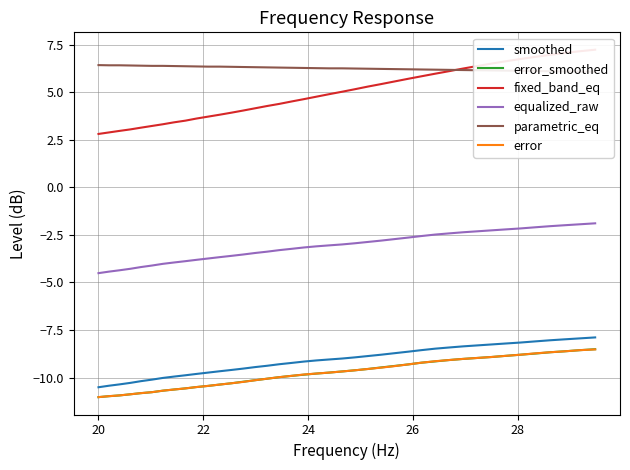

Reading right to left, extract all data points from this chart.

smoothed: -7.9	-7.9	-8.0	-8.0	-8.1	-8.2	-8.2	-8.3	-8.3	-8.4	-8.4	-8.5	-8.6	-8.6	-8.7	-8.8	-8.9	-8.9	-9.0	-9.1	-9.1	-9.2	-9.2	-9.3	-9.4	-9.4	-9.5	-9.6	-9.7	-9.7	-9.8	-9.9	-9.9	-10.0	-10.1	-10.2	-10.3	-10.4	-10.4	-10.5
error_smoothed: -8.5	-8.6	-8.6	-8.7	-8.7	-8.8	-8.9	-8.9	-9.0	-9.0	-9.1	-9.2	-9.2	-9.3	-9.4	-9.5	-9.6	-9.6	-9.7	-9.7	-9.8	-9.8	-9.9	-10.0	-10.1	-10.1	-10.2	-10.3	-10.4	-10.4	-10.5	-10.6	-10.6	-10.7	-10.8	-10.8	-10.9	-10.9	-11.0	-11.0
fixed_band_eq: 7.2	7.2	7.1	7.0	6.9	6.8	6.6	6.5	6.4	6.2	6.1	6.0	5.8	5.7	5.6	5.4	5.3	5.2	5.0	4.9	4.8	4.6	4.5	4.4	4.3	4.2	4.0	3.9	3.8	3.7	3.6	3.5	3.4	3.3	3.2	3.1	3.0	3.0	2.9	2.8
equalized_raw: -1.9	-1.9	-2.0	-2.0	-2.1	-2.2	-2.2	-2.3	-2.3	-2.4	-2.4	-2.5	-2.6	-2.6	-2.7	-2.8	-2.9	-2.9	-3.0	-3.0	-3.1	-3.2	-3.2	-3.3	-3.4	-3.5	-3.5	-3.6	-3.7	-3.7	-3.8	-3.9	-4.0	-4.0	-4.1	-4.2	-4.3	-4.4	-4.4	-4.5
parametric_eq: 6.1	6.1	6.1	6.1	6.1	6.1	6.1	6.2	6.2	6.2	6.2	6.2	6.2	6.2	6.2	6.2	6.2	6.2	6.3	6.3	6.3	6.3	6.3	6.3	6.3	6.3	6.3	6.3	6.3	6.3	6.4	6.4	6.4	6.4	6.4	6.4	6.4	6.4	6.4	6.4
error: -8.5	-8.6	-8.6	-8.7	-8.7	-8.8	-8.9	-8.9	-9.0	-9.0	-9.1	-9.1	-9.2	-9.3	-9.4	-9.5	-9.6	-9.6	-9.7	-9.7	-9.8	-9.8	-9.9	-10.0	-10.1	-10.1	-10.2	-10.3	-10.4	-10.4	-10.5	-10.6	-10.6	-10.7	-10.8	-10.8	-10.9	-10.9	-11.0	-11.0